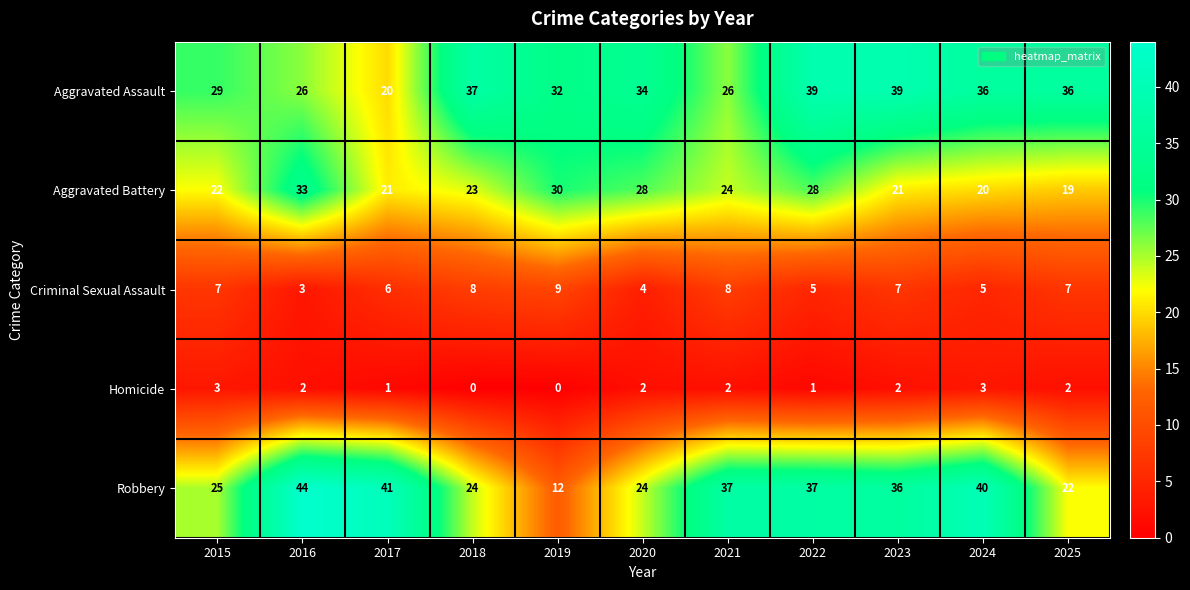

Is it true that Homicide equals 3 at 2021?

False